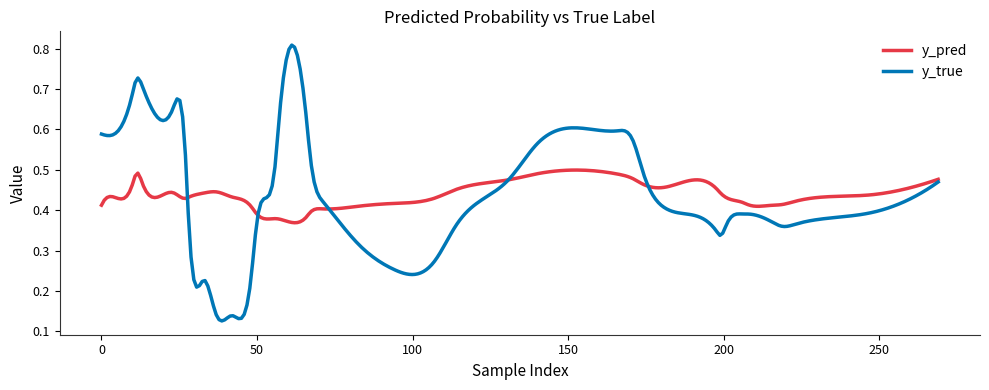

List the series in order of their peak value, lowest first.

y_pred, y_true